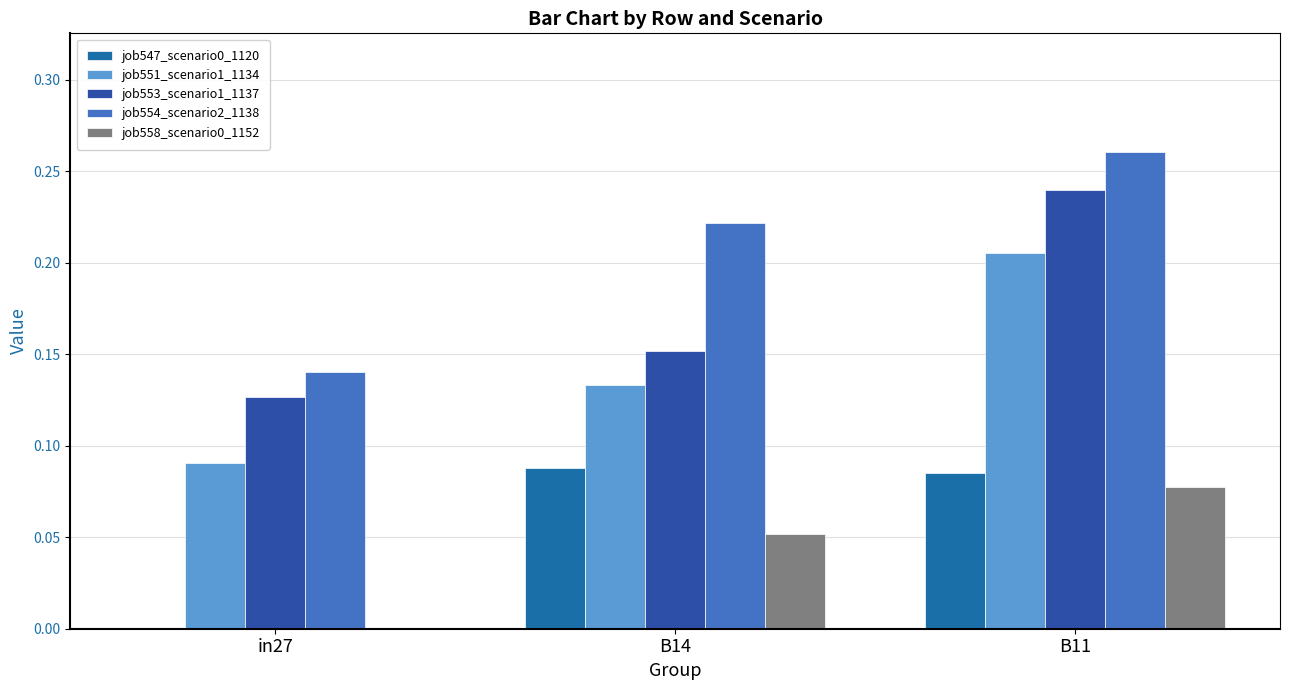

Reading left to right, what are all the values shown in this chart?

job547_scenario0_1120: in27=0.0	B14=0.1	B11=0.1
job551_scenario1_1134: in27=0.1	B14=0.1	B11=0.2
job553_scenario1_1137: in27=0.1	B14=0.2	B11=0.2
job554_scenario2_1138: in27=0.1	B14=0.2	B11=0.3
job558_scenario0_1152: in27=0.0	B14=0.1	B11=0.1